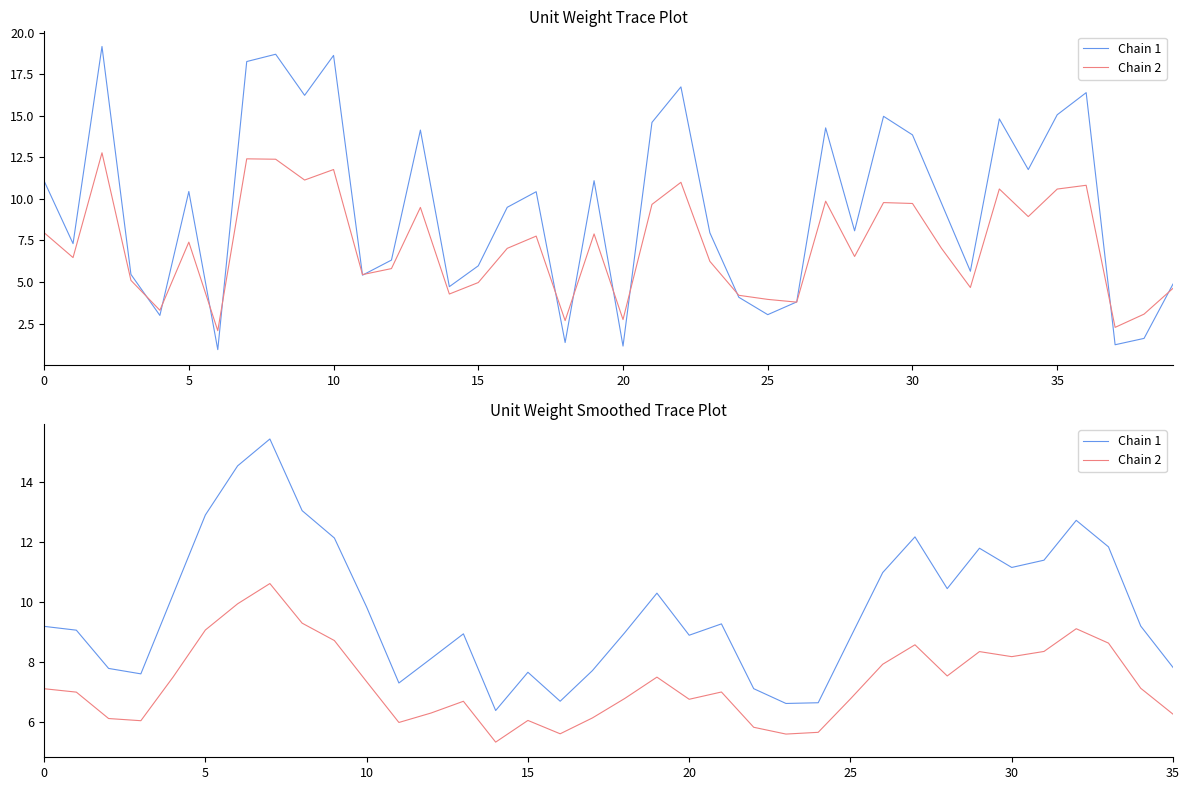

Rank the series by their average value, from highest to lowest.

Chain 1, Chain 2